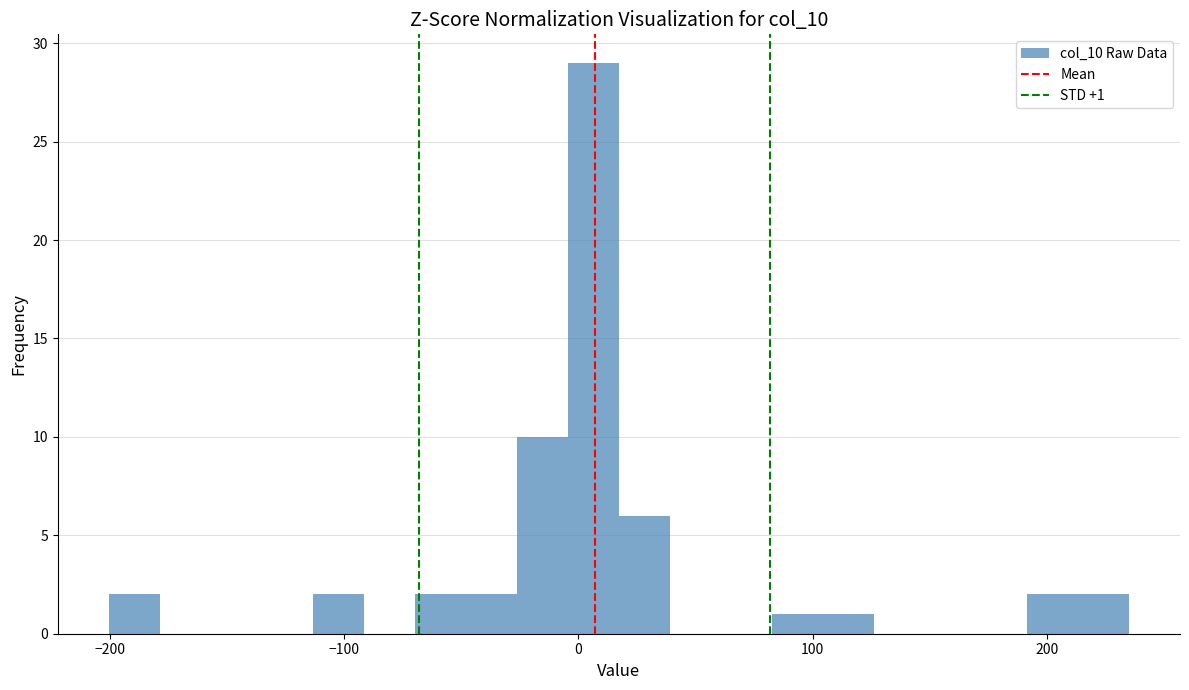

Around what value on the x-axis is the tallest bar? Give the approximate position of its centre, as read against the axis.

10